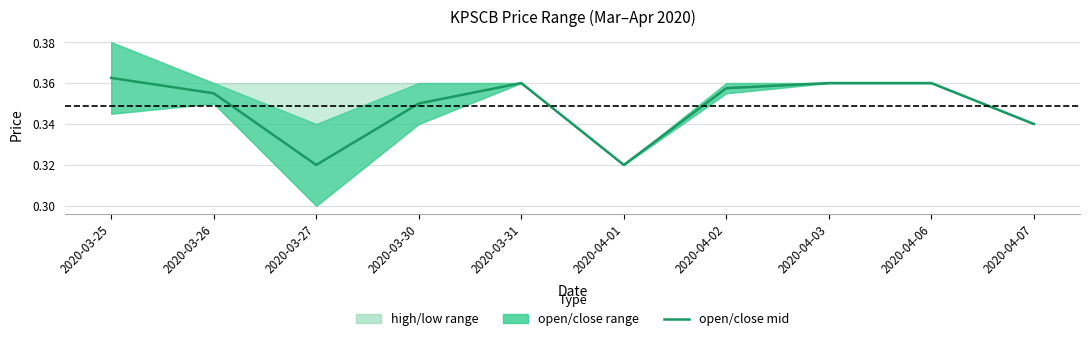

How many points are higher than both their immediate neighbors (excluding endpoints)?

1